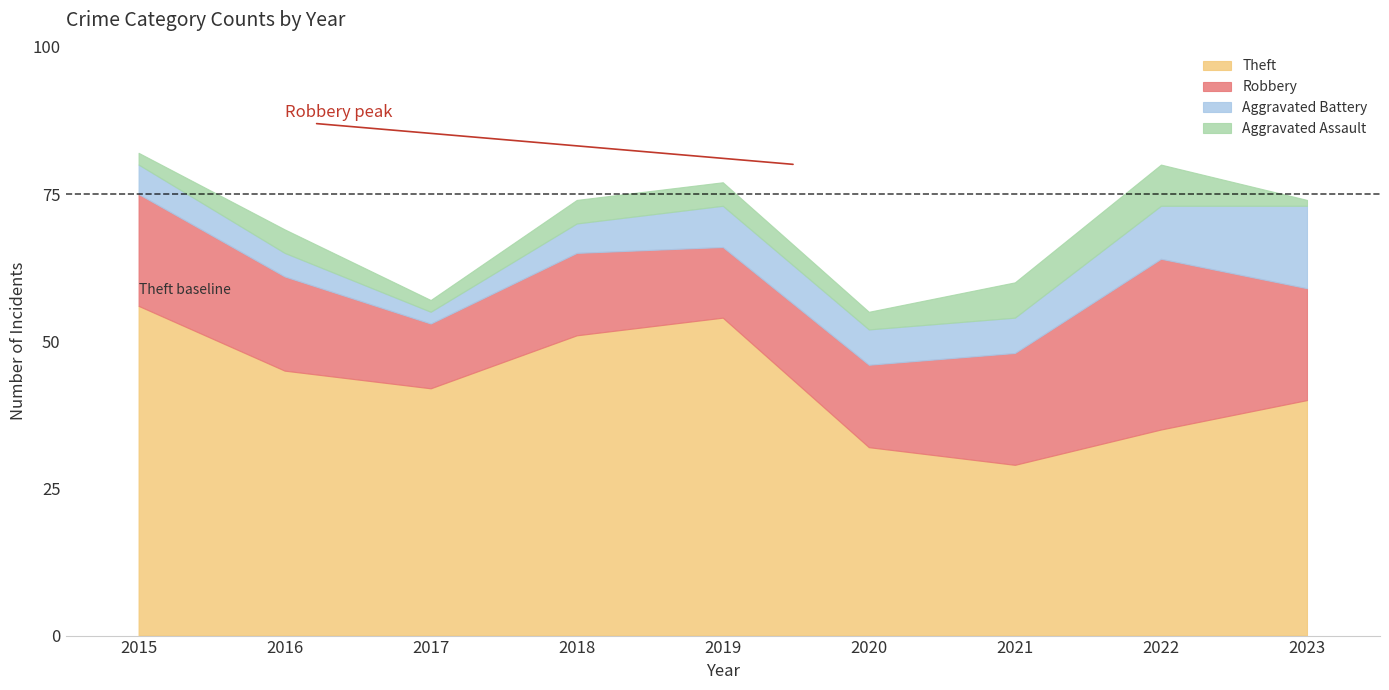

What is the greatest value displayed?

56